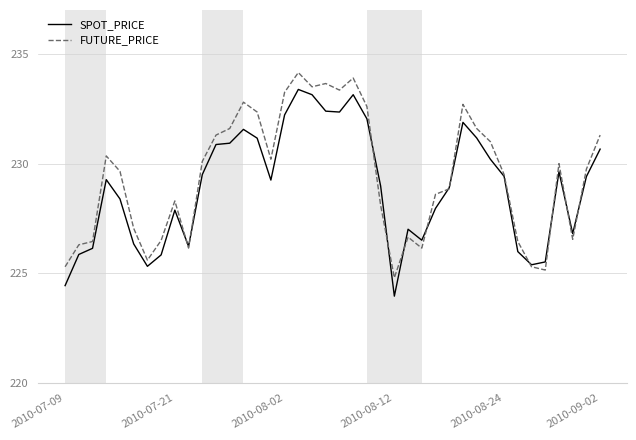

Which series ends up on top after the final intersection of FUTURE_PRICE and SPOT_PRICE?

FUTURE_PRICE